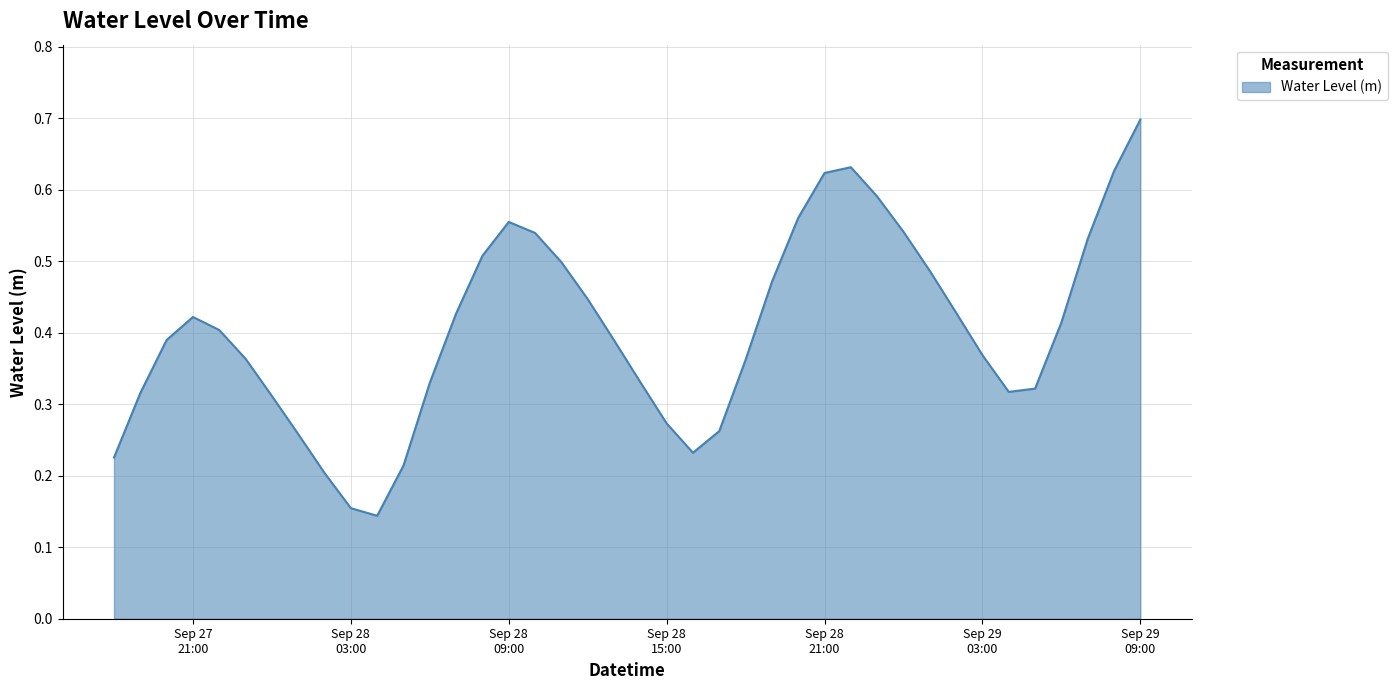

What is the maximum value shown in the chart?

0.7